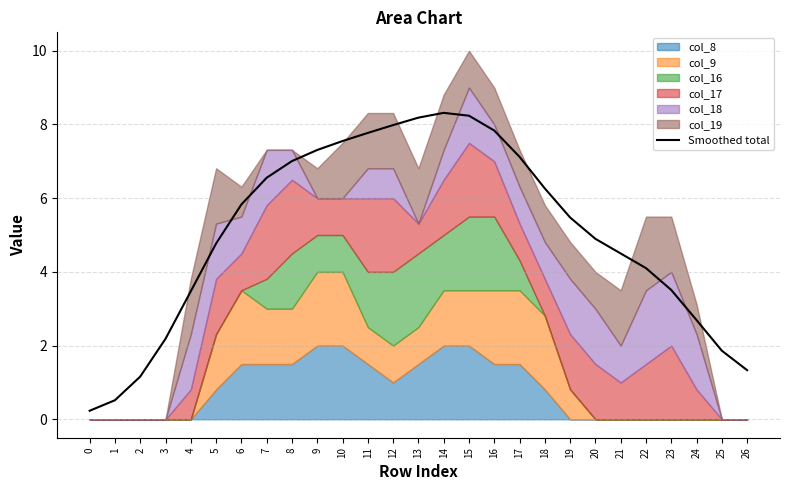

What is the difference between the values at 12 and 7?

1.4